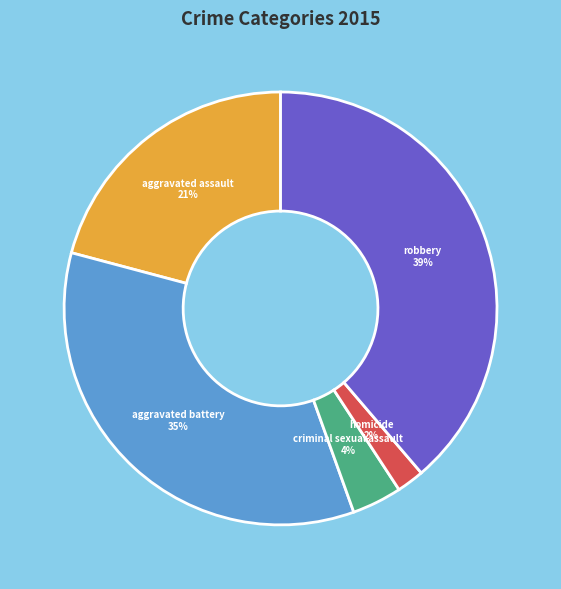

Is there a majority slice in this chart?

No